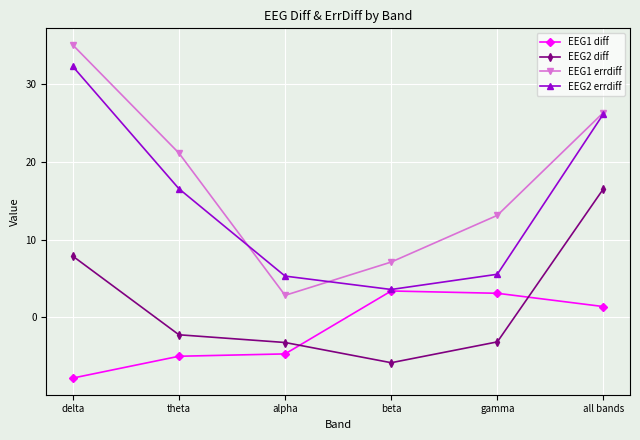

How many values in the EEG1 diff series are below 1?

3